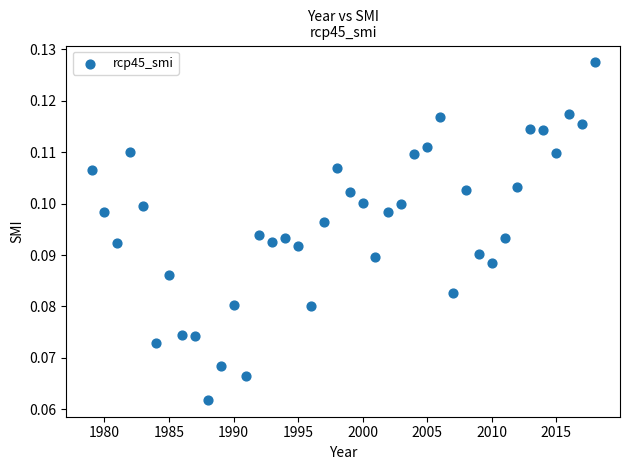

What is the range of X values (max minus min)?

39.0